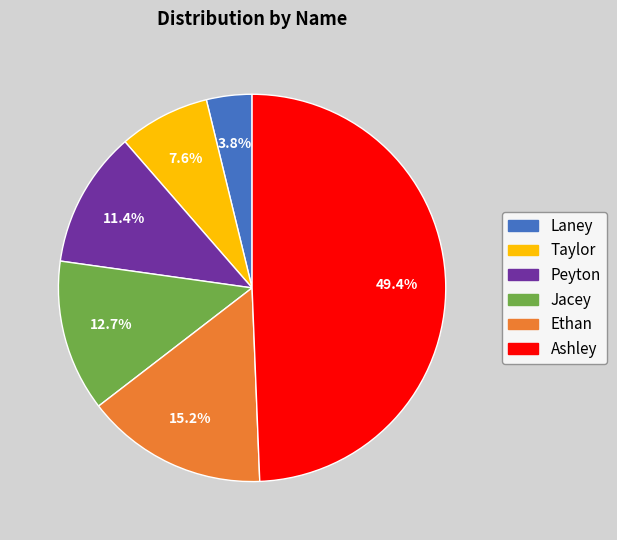

Do Laney and Ethan together represent more than half of the pie?

No